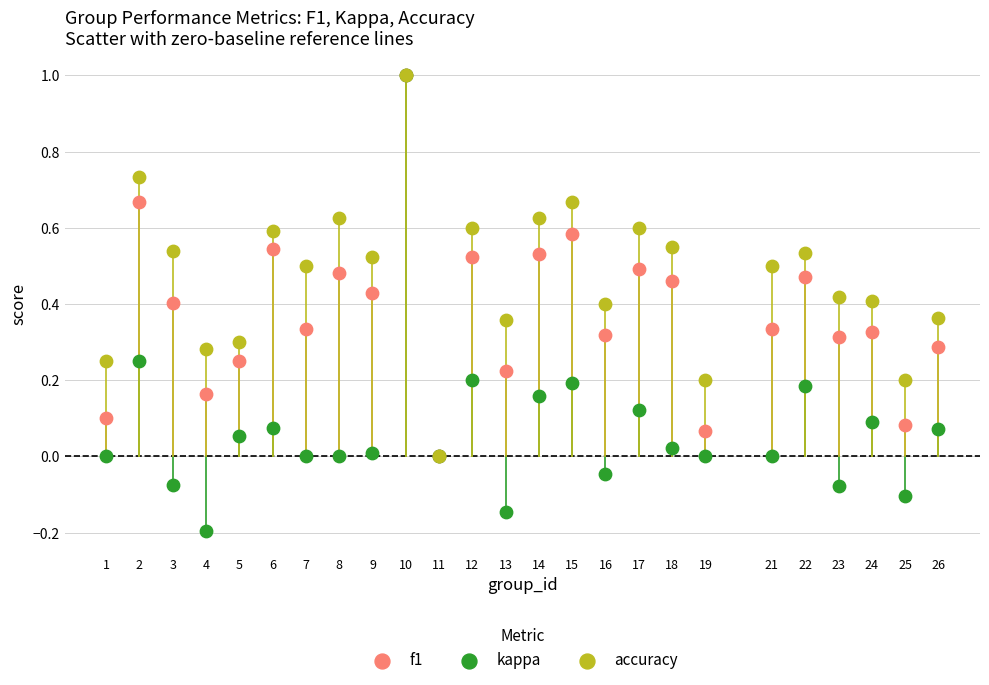

Which series has the widest spread of Y values?

kappa